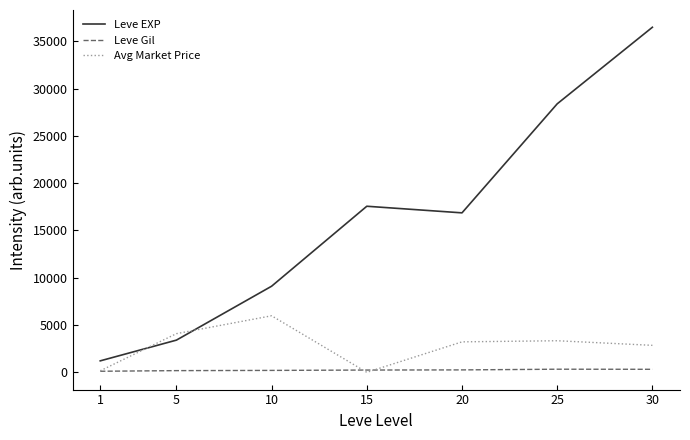

Rank the series by their maximum value, from highest to lowest.

Leve EXP, Avg Market Price, Leve Gil